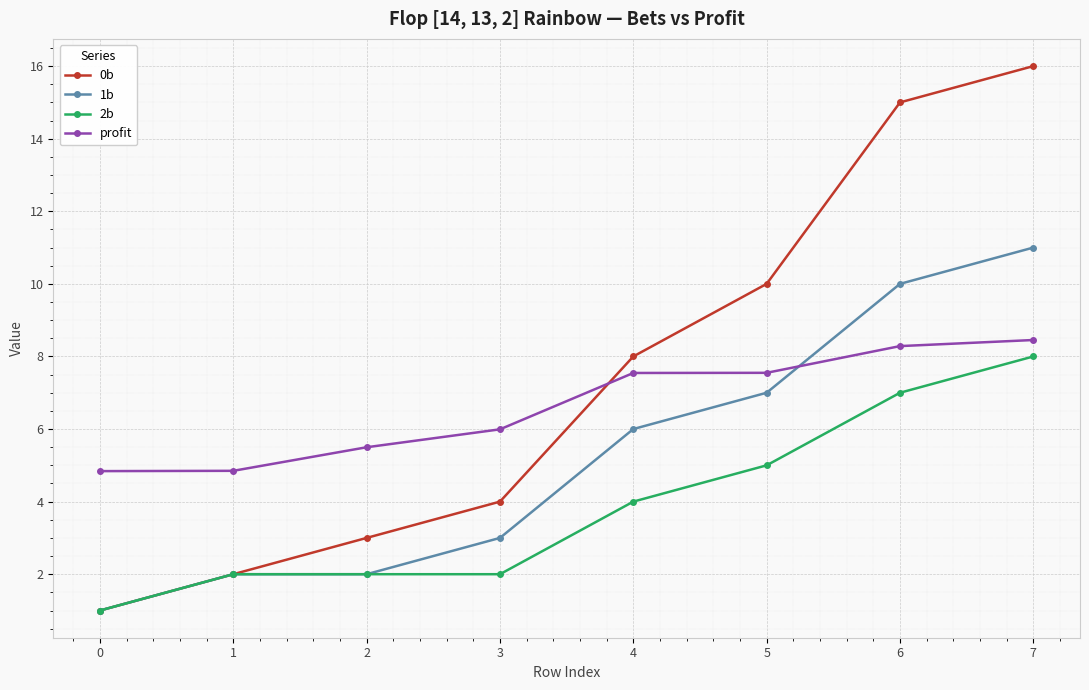

Rank the series by their average value, from lowest to highest.

2b, 1b, profit, 0b